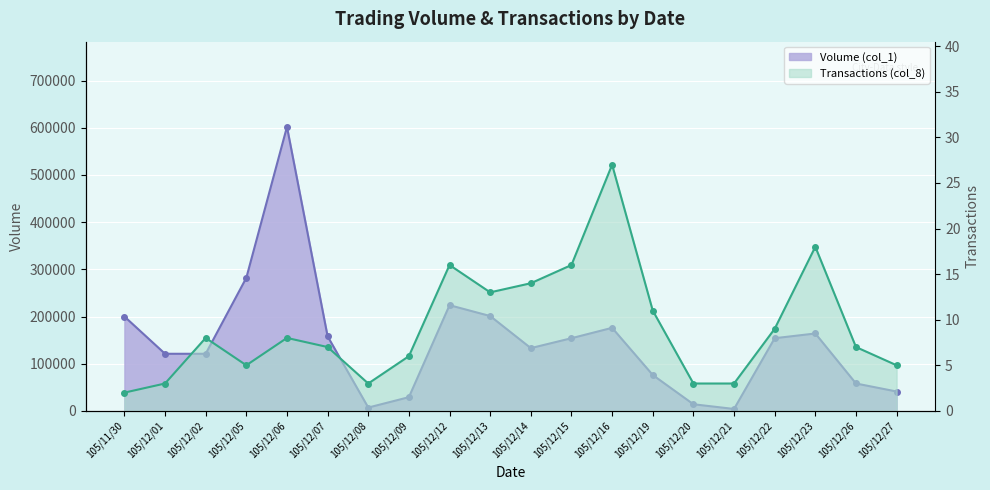

True or false: Transactions (col_8) has more than 1 points higher than both neighbors.

True